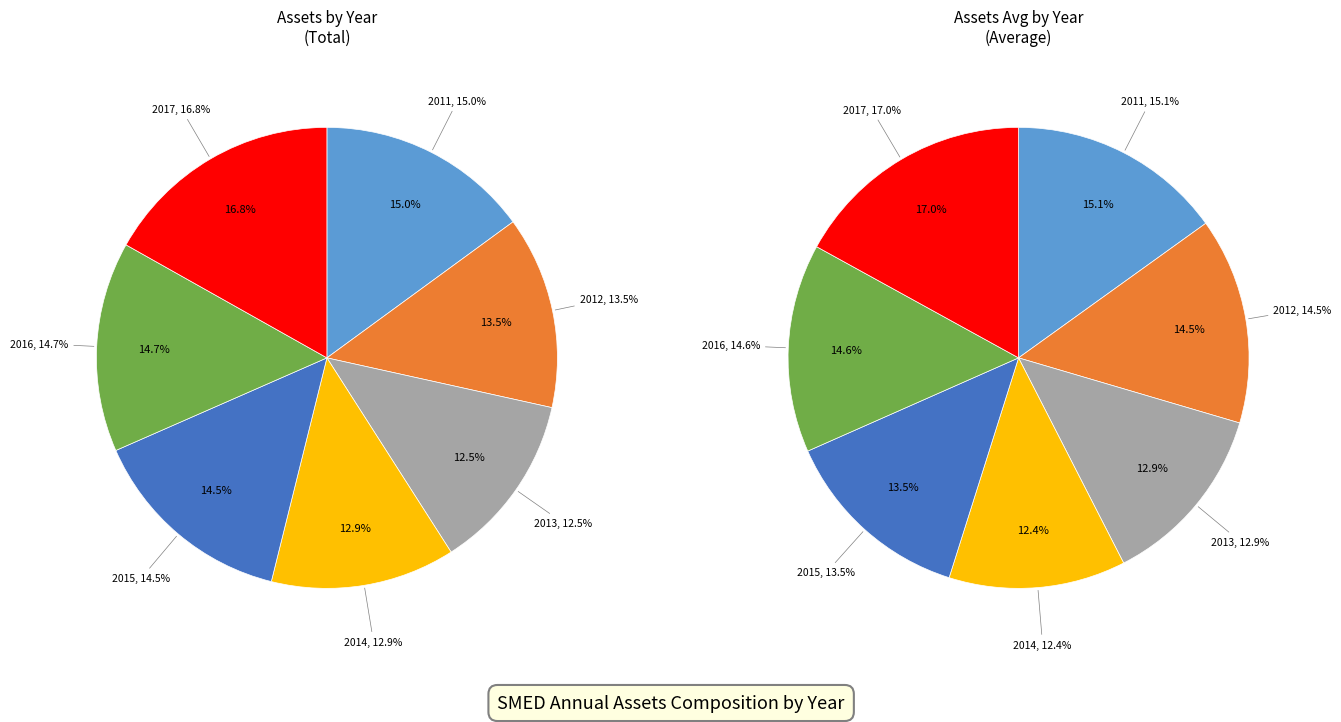

The 2012 slice represents 14% of the pie. True or false?

True